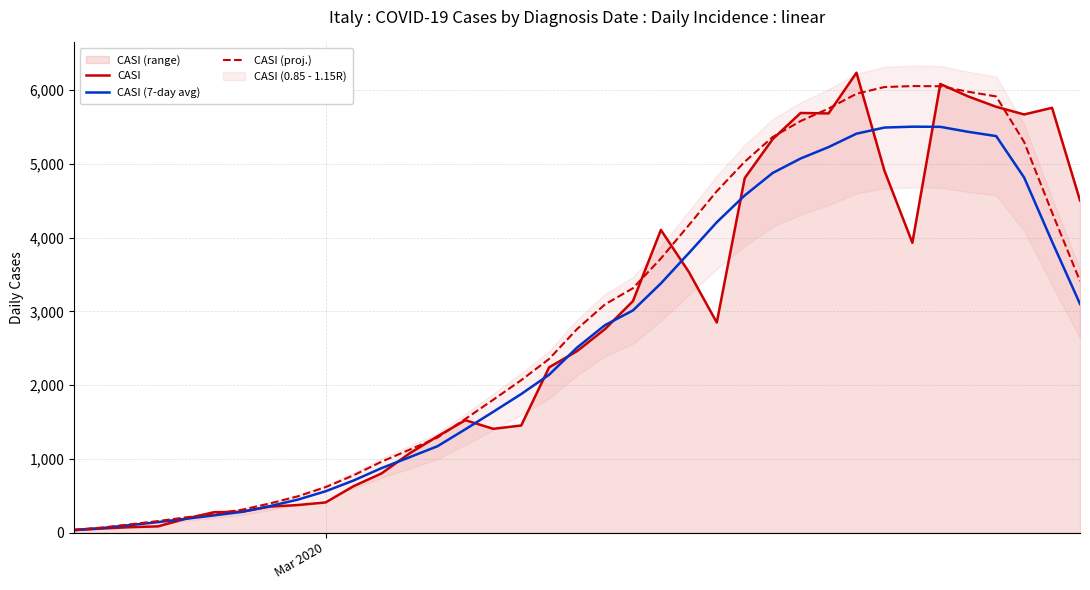

Does the chart have visible grid lines?

Yes